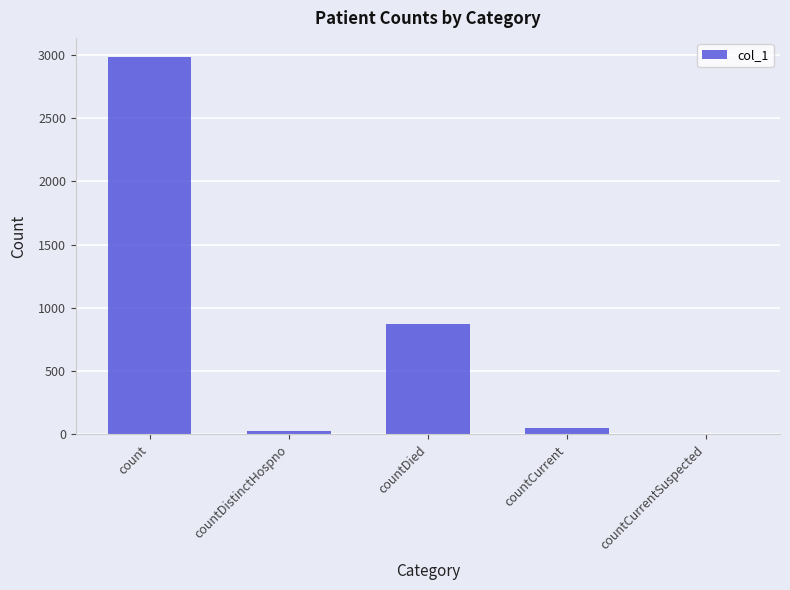

At which label is the value closest to 1493?

countDied